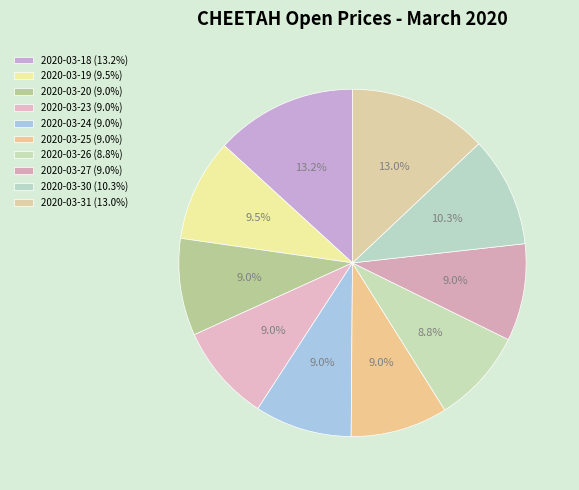

Between 2020-03-31 and 2020-03-30, which is larger?

2020-03-31